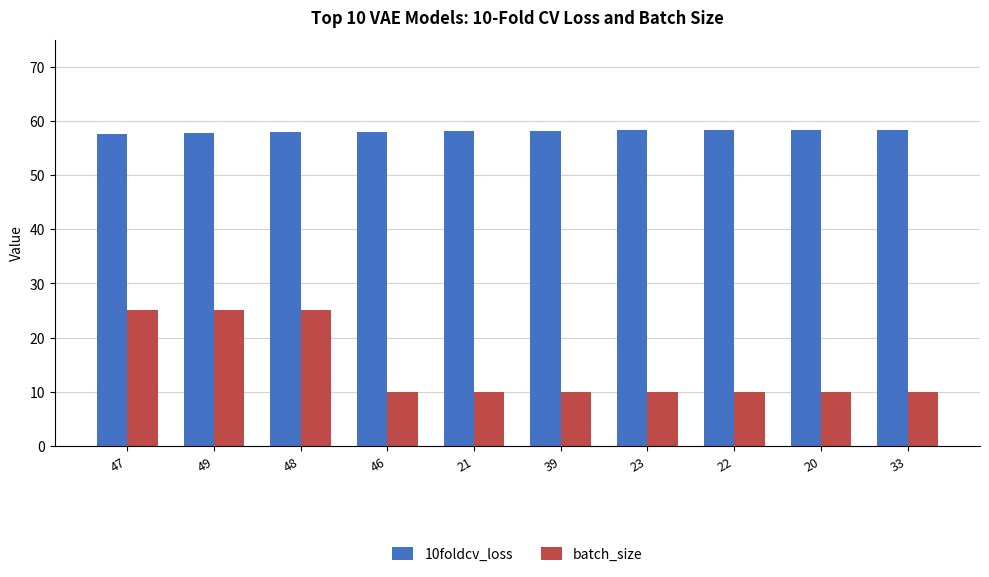

Count the number of data series in this chart.

2